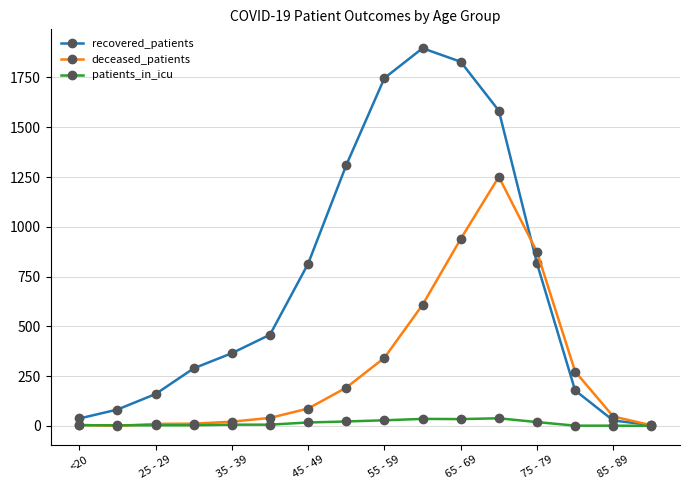

In recovered_patients, how many points are higher than both neighbors (excluding endpoints)?

1